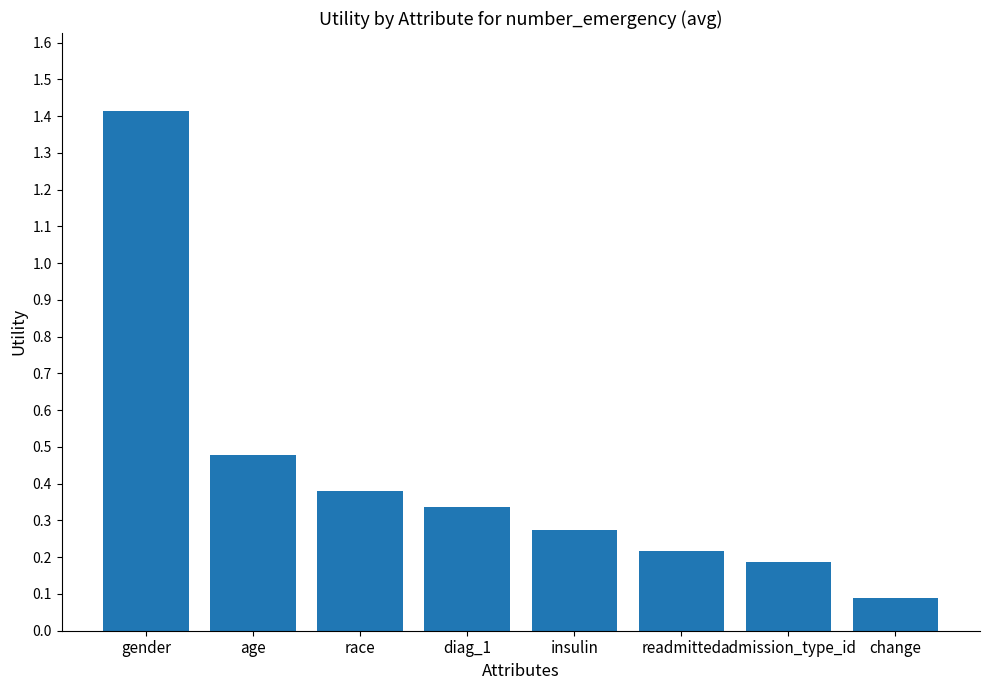

What is the difference between the maximum and second lowest values?

1.2